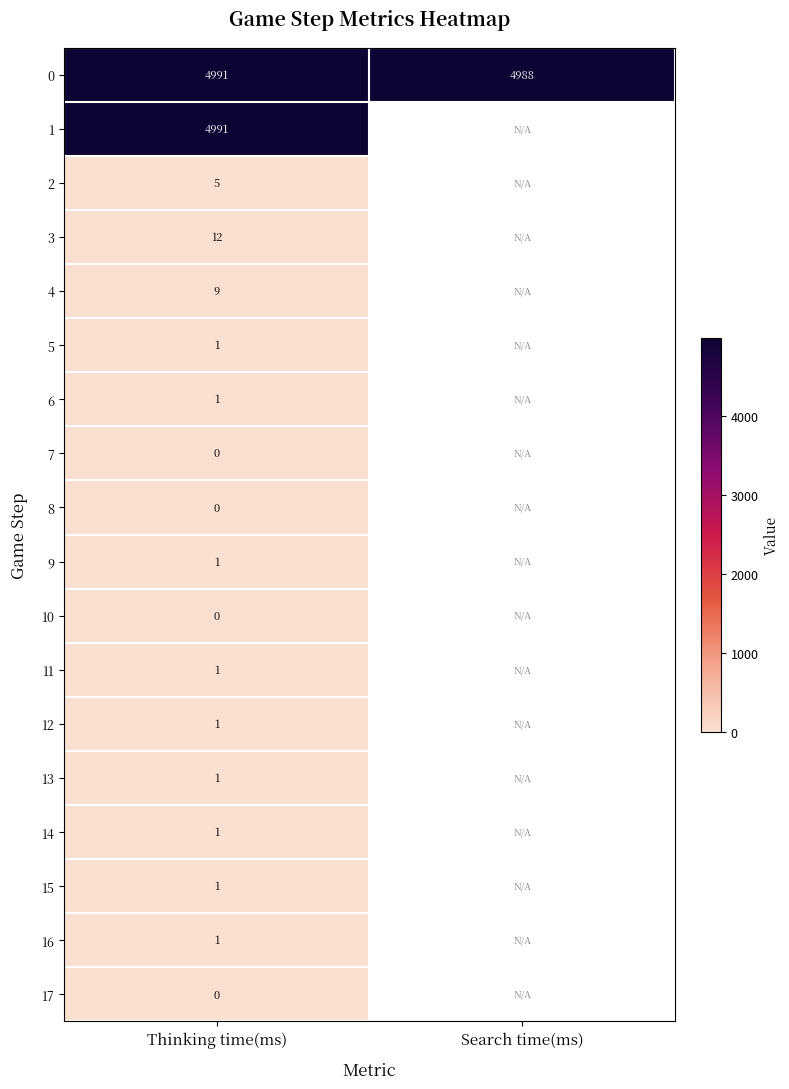

What is the difference between the highest and lowest values at Thinking time(ms)?

4991